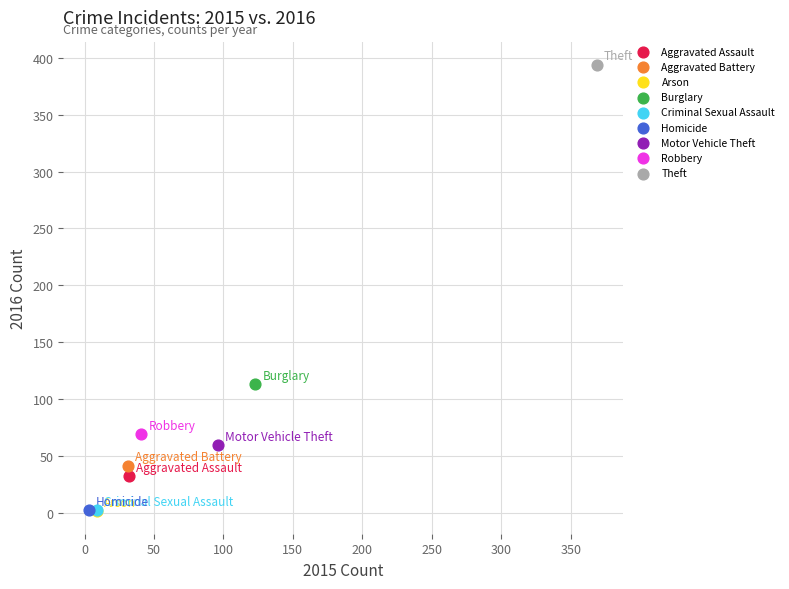

What are all the series names shown in the legend?

Aggravated Assault, Aggravated Battery, Arson, Burglary, Criminal Sexual Assault, Homicide, Motor Vehicle Theft, Robbery, Theft